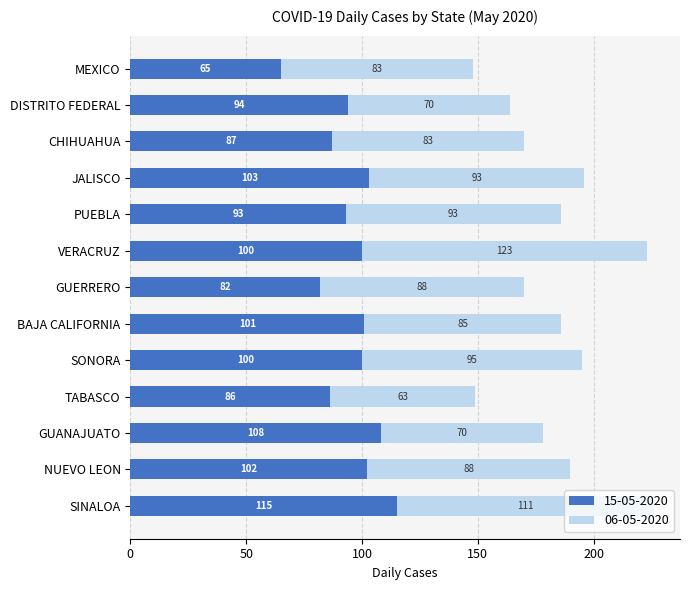

What is the difference between the 15-05-2020 values at PUEBLA and GUERRERO?

11